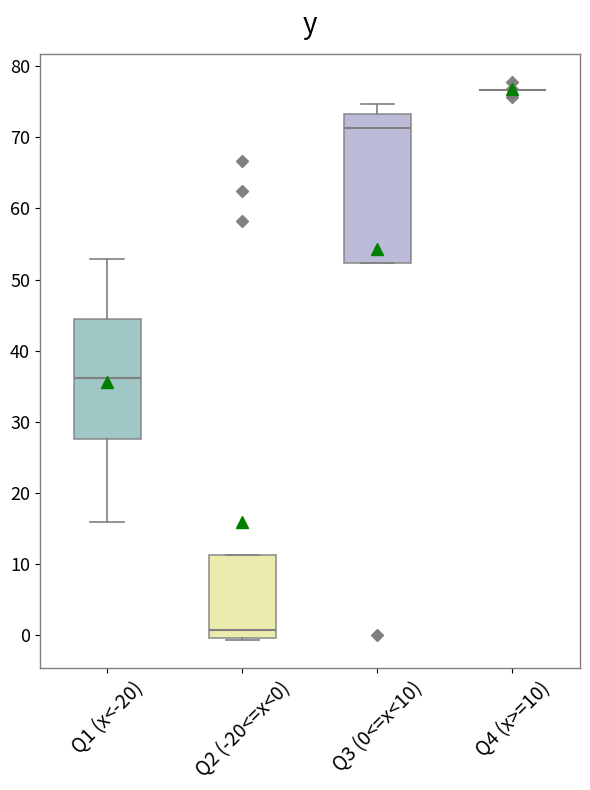

Where is the upper edge of the box for Q3 (0<=x<10) on the y-axis? The values are not printed on the chart, so give them approximately, as read against the axis.

73